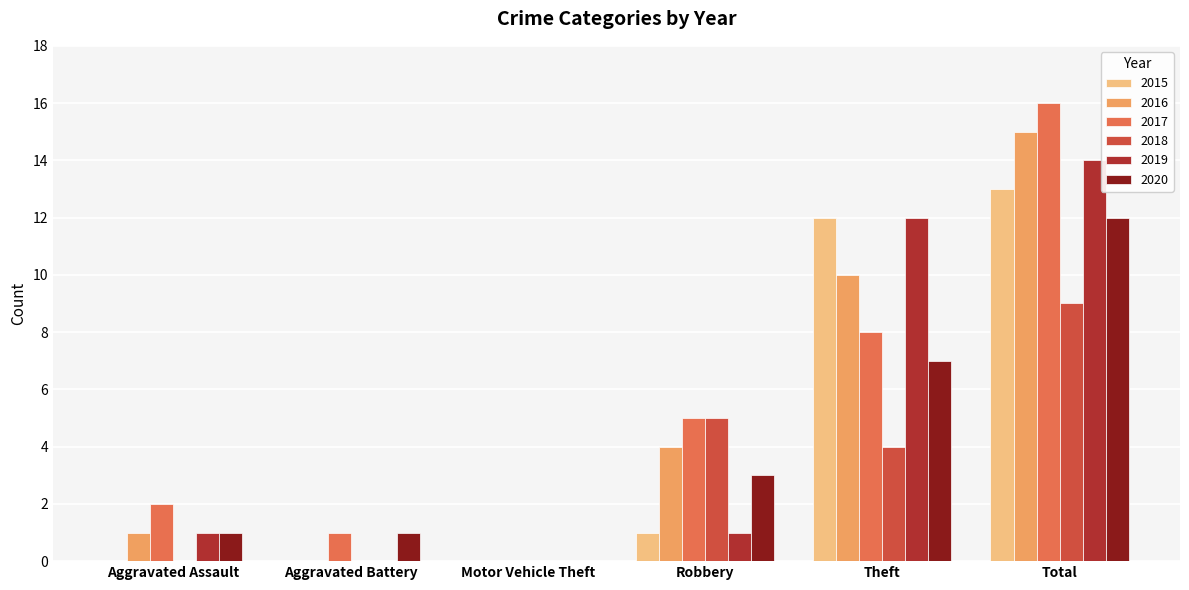

At which label is 2020 closest to 6?

Theft